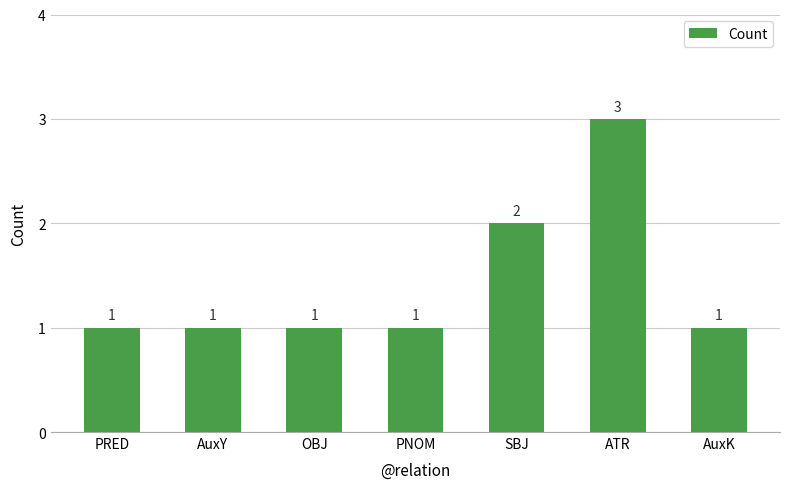

What is the change in value from OBJ to ATR?

+2